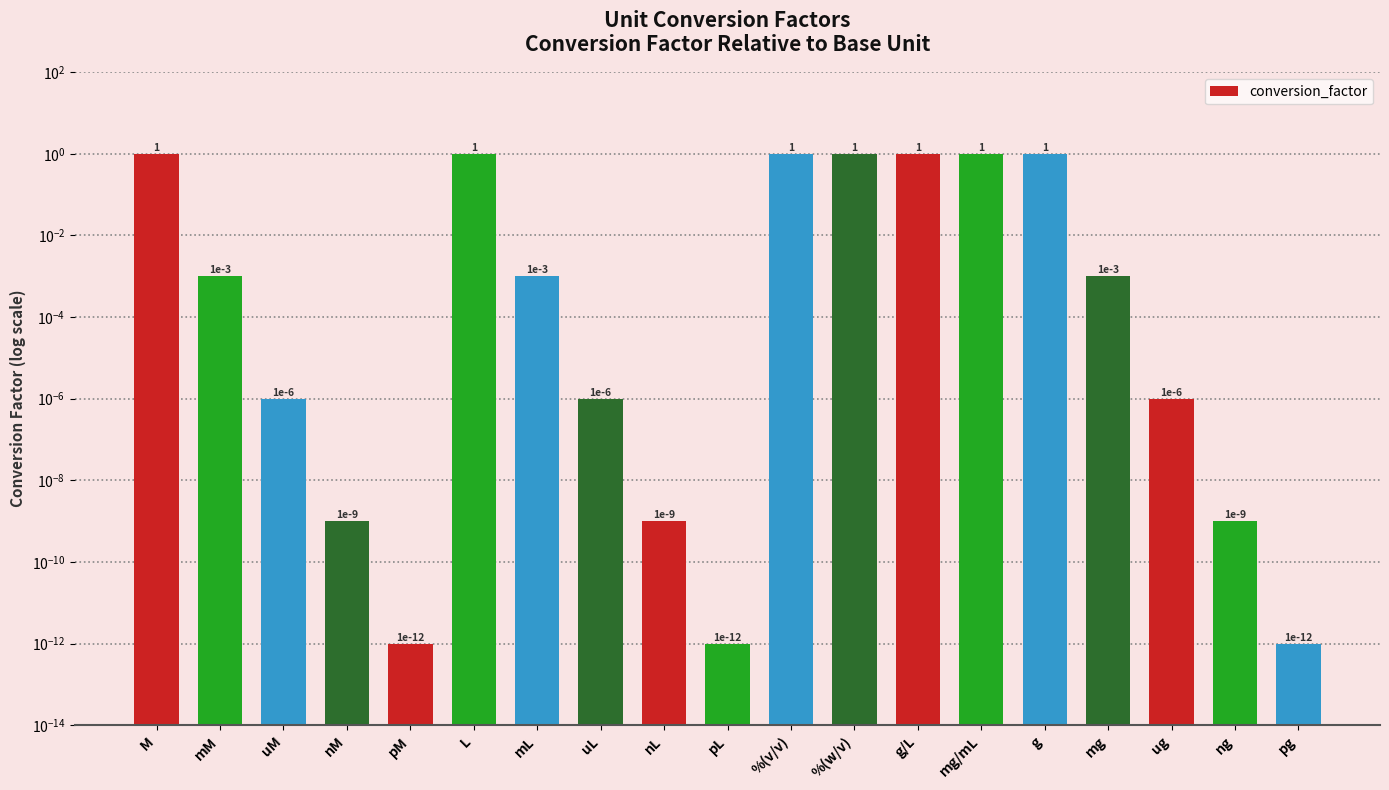

Does the chart contain any negative values?

No